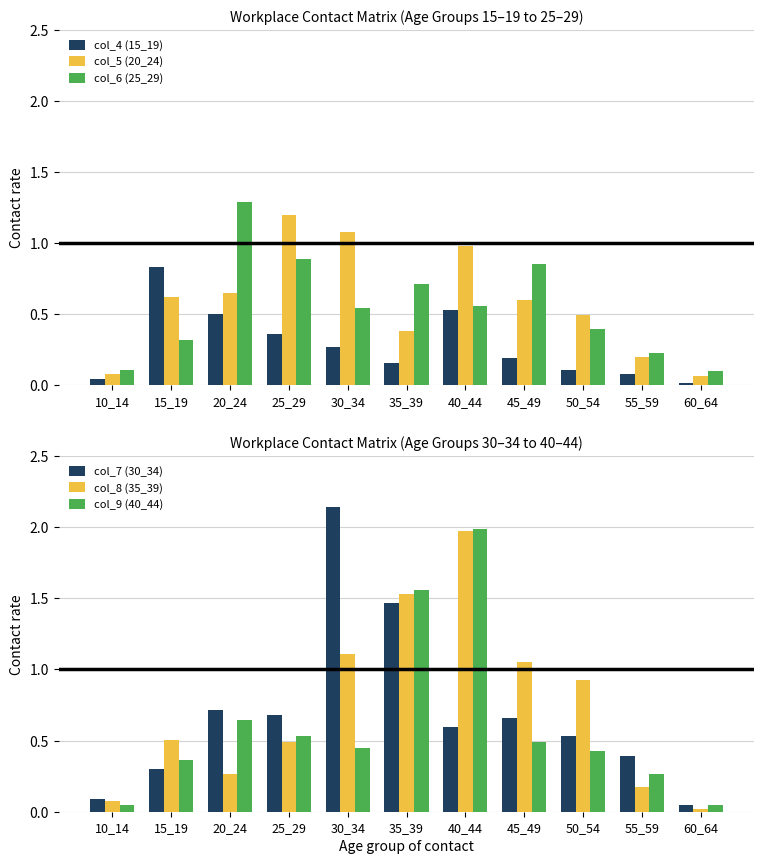

Reading left to right, list all the values displayed in this chart.

col_4 (15_19): 10_14=0.0	15_19=0.8	20_24=0.5	25_29=0.4	30_34=0.3	35_39=0.2	40_44=0.5	45_49=0.2	50_54=0.1	55_59=0.1	60_64=0.0
col_5 (20_24): 10_14=0.1	15_19=0.6	20_24=0.7	25_29=1.2	30_34=1.1	35_39=0.4	40_44=1.0	45_49=0.6	50_54=0.5	55_59=0.2	60_64=0.1
col_6 (25_29): 10_14=0.1	15_19=0.3	20_24=1.3	25_29=0.9	30_34=0.5	35_39=0.7	40_44=0.6	45_49=0.9	50_54=0.4	55_59=0.2	60_64=0.1
col_7 (30_34): 10_14=0.1	15_19=0.3	20_24=0.7	25_29=0.7	30_34=2.1	35_39=1.5	40_44=0.6	45_49=0.7	50_54=0.5	55_59=0.4	60_64=0.1
col_8 (35_39): 10_14=0.1	15_19=0.5	20_24=0.3	25_29=0.5	30_34=1.1	35_39=1.5	40_44=2.0	45_49=1.1	50_54=0.9	55_59=0.2	60_64=0.0
col_9 (40_44): 10_14=0.0	15_19=0.4	20_24=0.6	25_29=0.5	30_34=0.5	35_39=1.6	40_44=2.0	45_49=0.5	50_54=0.4	55_59=0.3	60_64=0.0